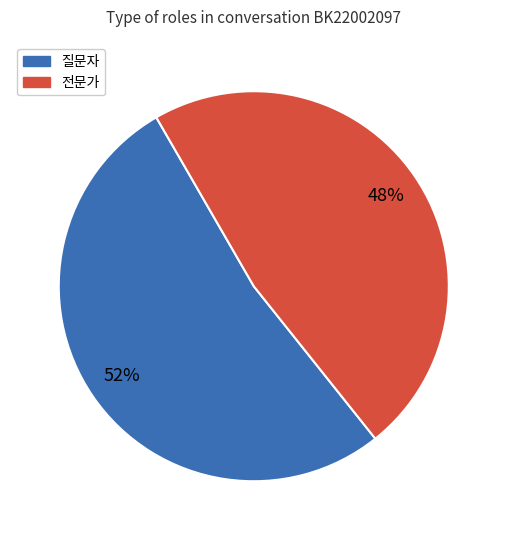

True or false: 전문가 accounts for 48% of the total.

True